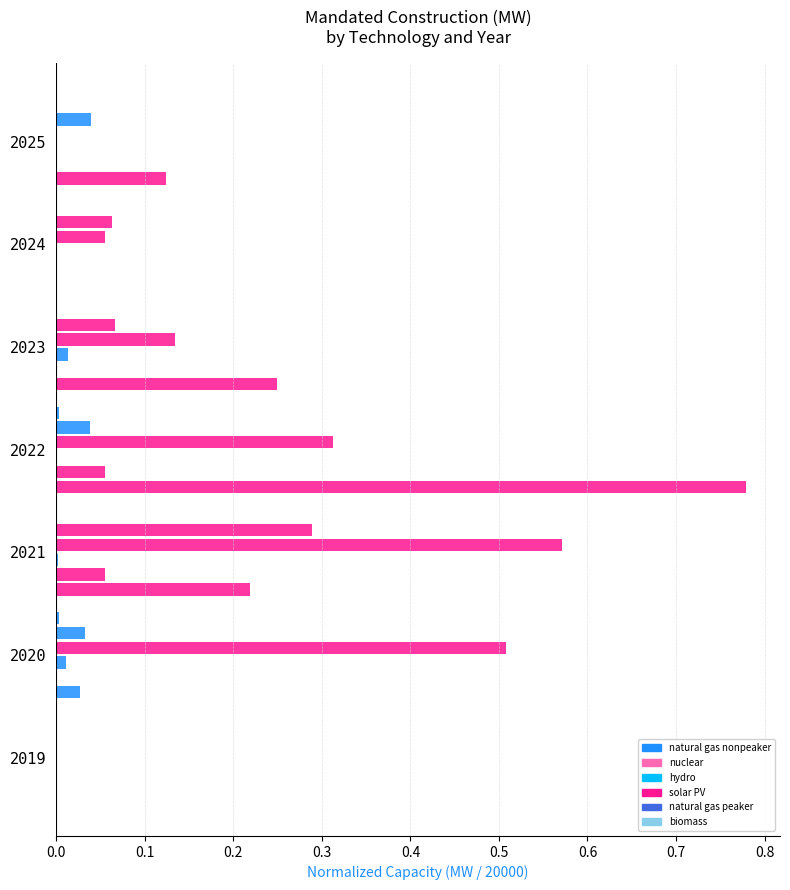

Which series has the largest range (max minus min)?

natural gas nonpeaker